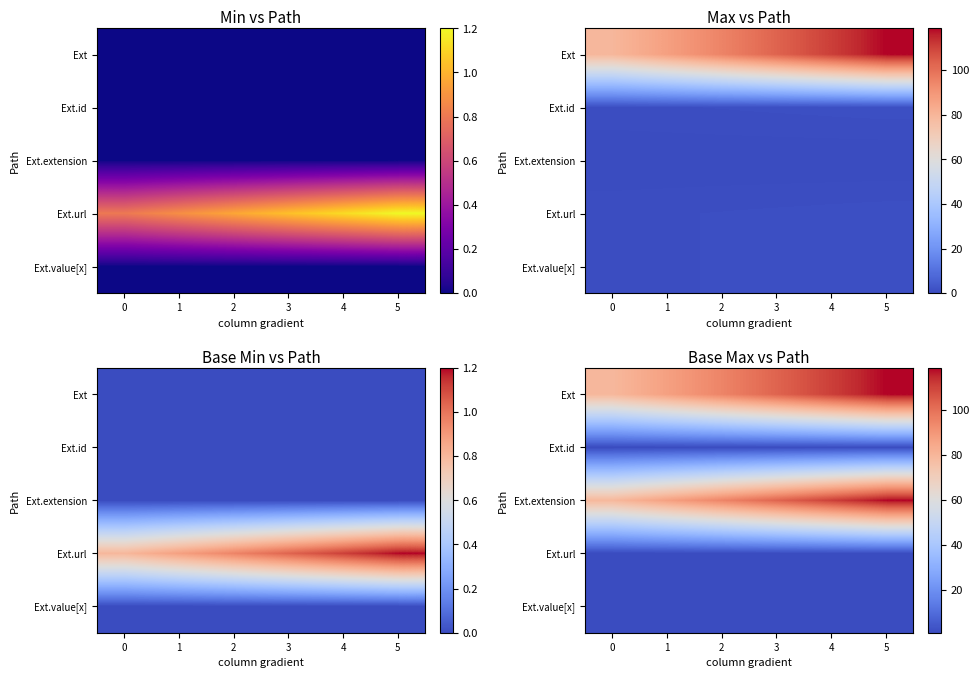

What is the difference between the Ext values at 2 and 4?

15.8